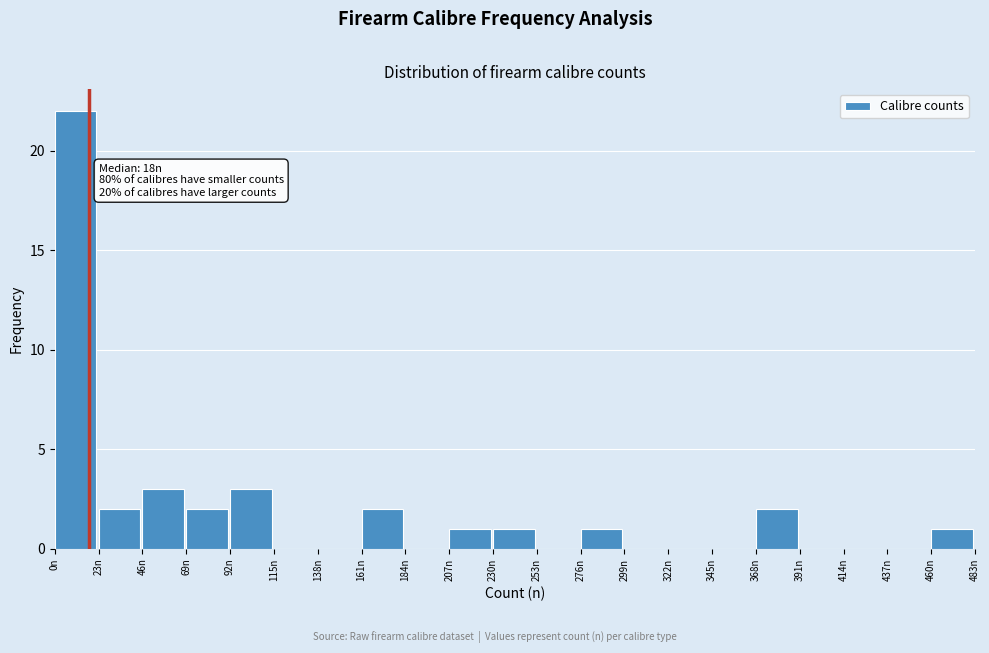

Over which range of the x-axis is the bar tallest?

0 to 23